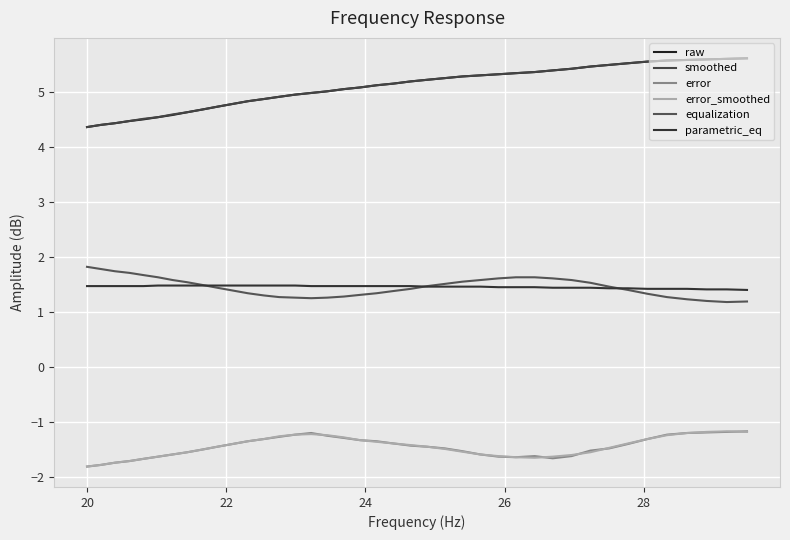

True or false: smoothed and error_smoothed intersect in this chart.

False